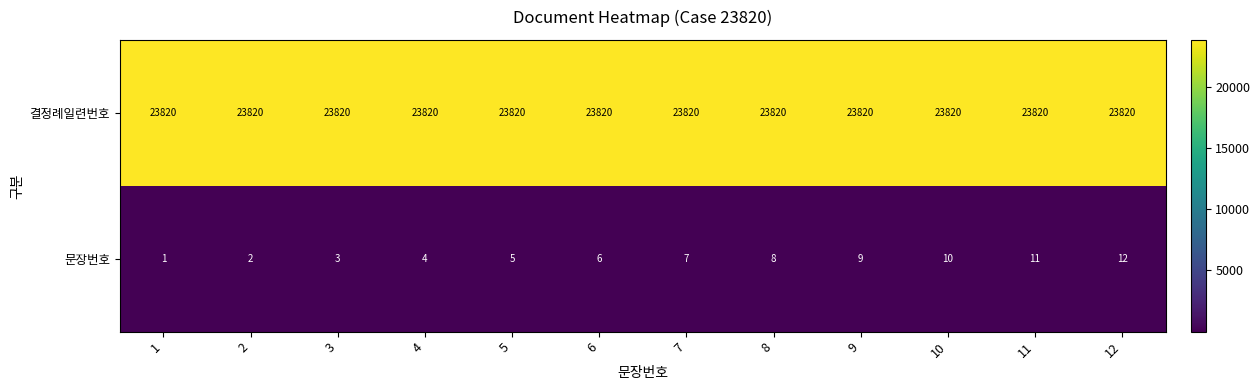

Which series has the largest total across all categories?

결정례일련번호